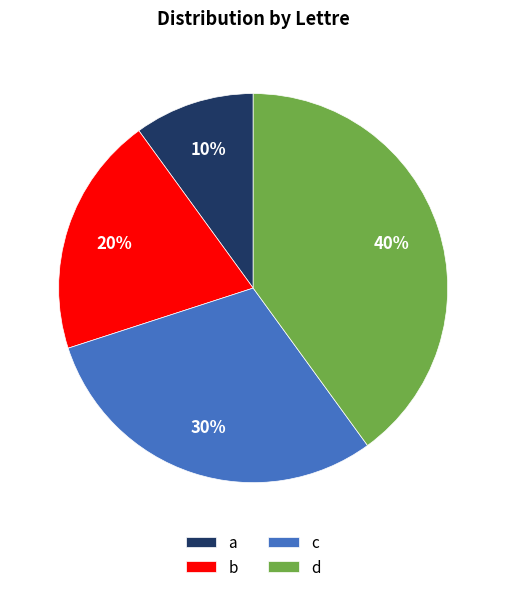

Count the number of slices in the pie.

4